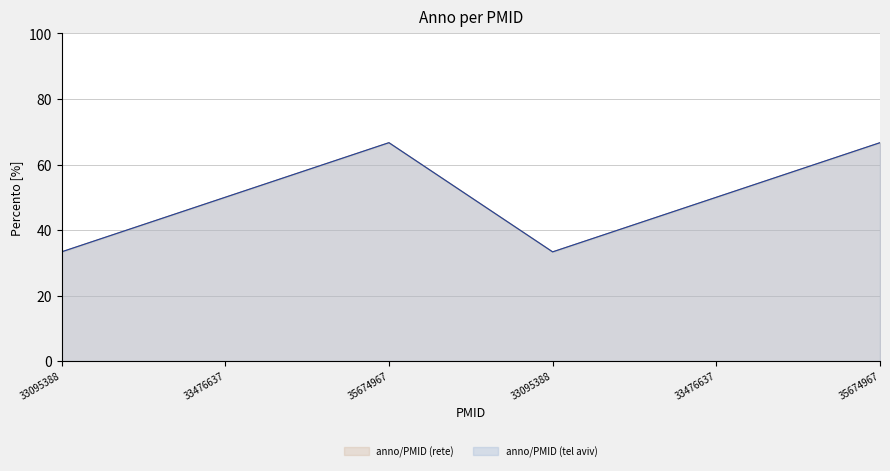

Where is year (rete) nearest to the value 49?

33476637